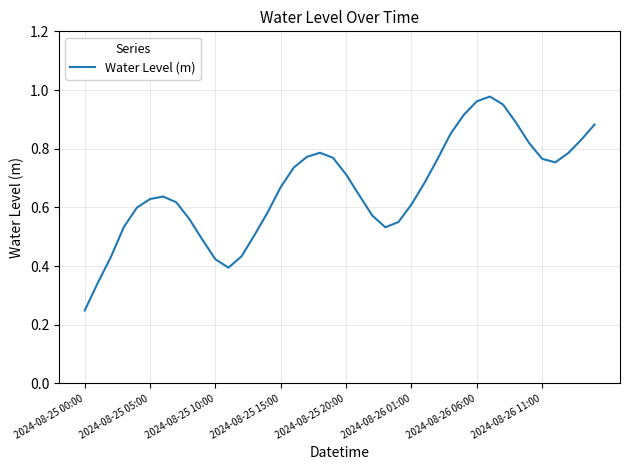

At which label is the value closest to 0?

2024-08-25 00:00